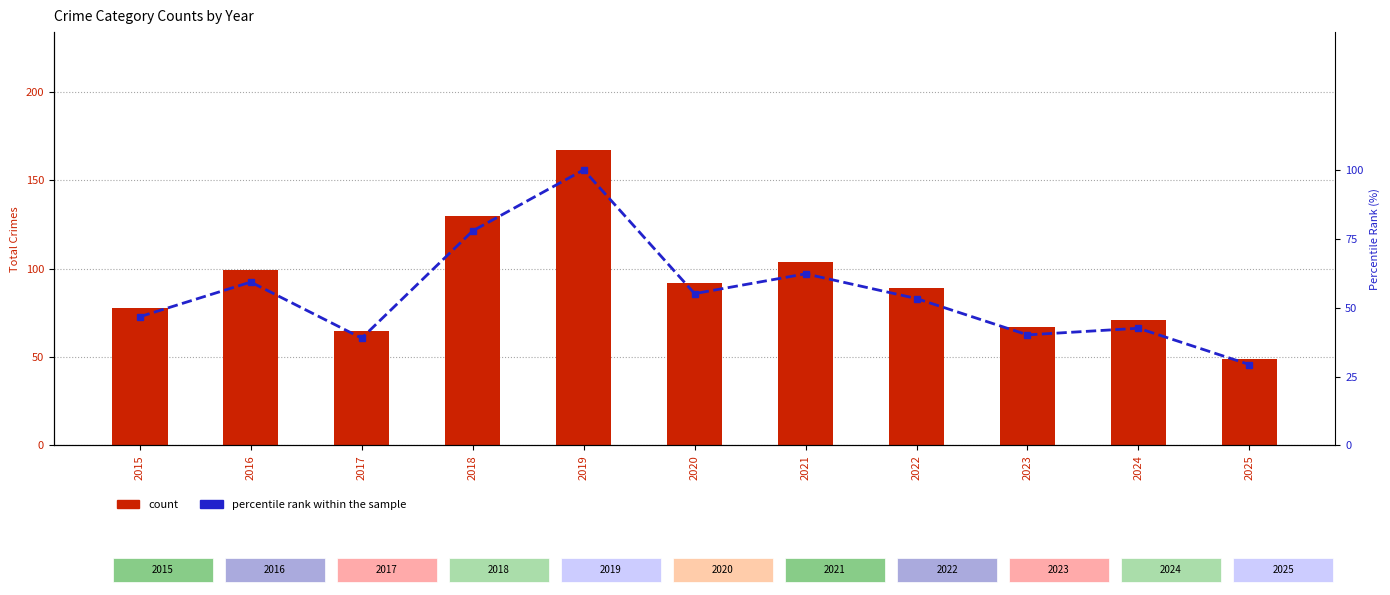

Is it true that percentile rank within the sample equals 71.3 at 2022?

False